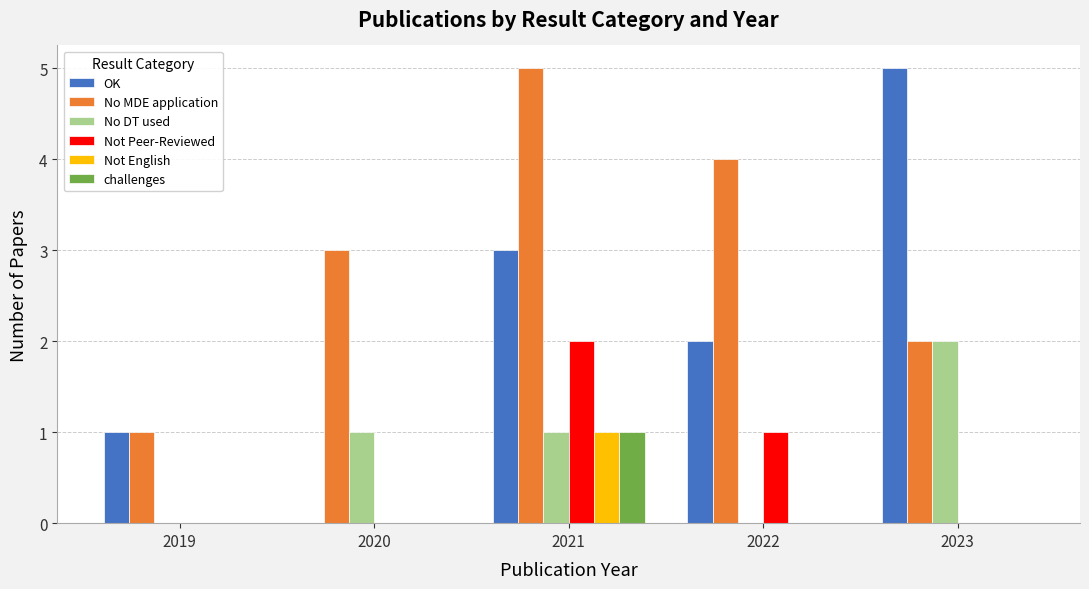

Is it true that Not English equals -1 at 2019?

False